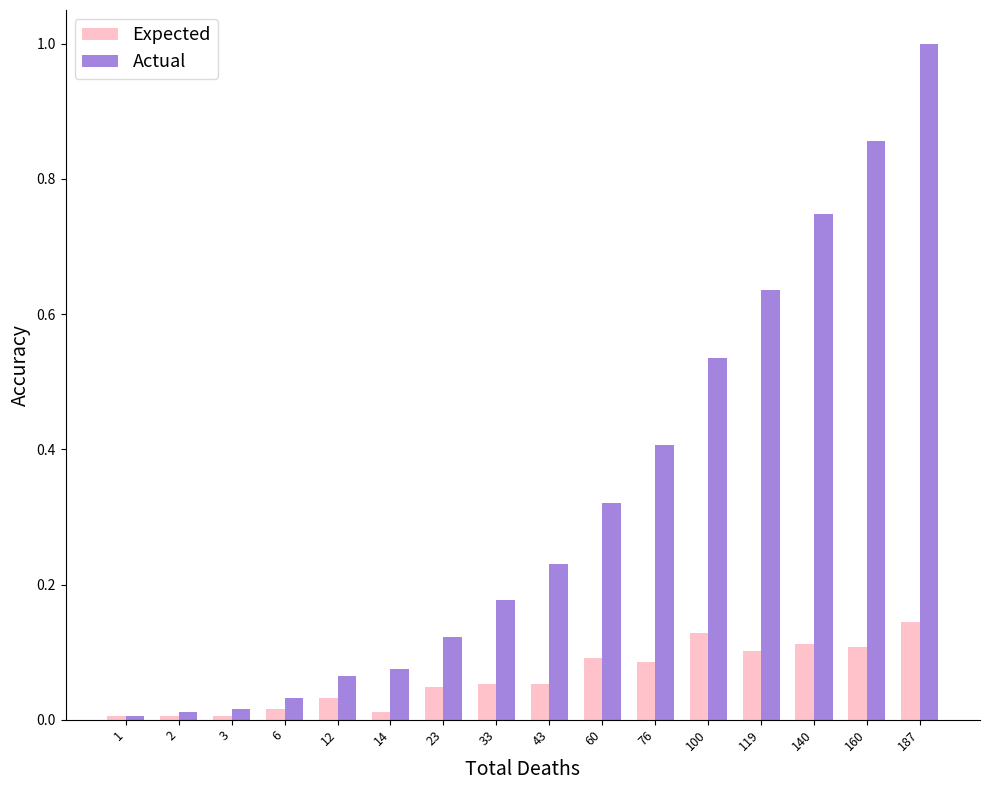

True or false: Expected has a value of 0.1 at 140.

True